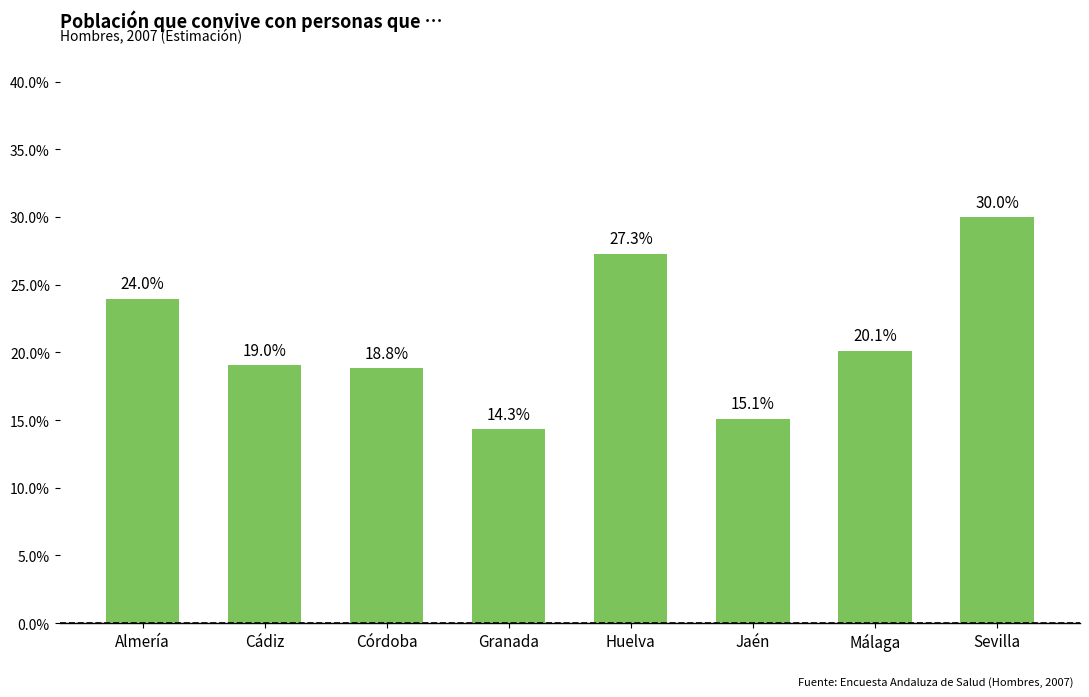

What is the label of the 1st bar from the left?

Almería